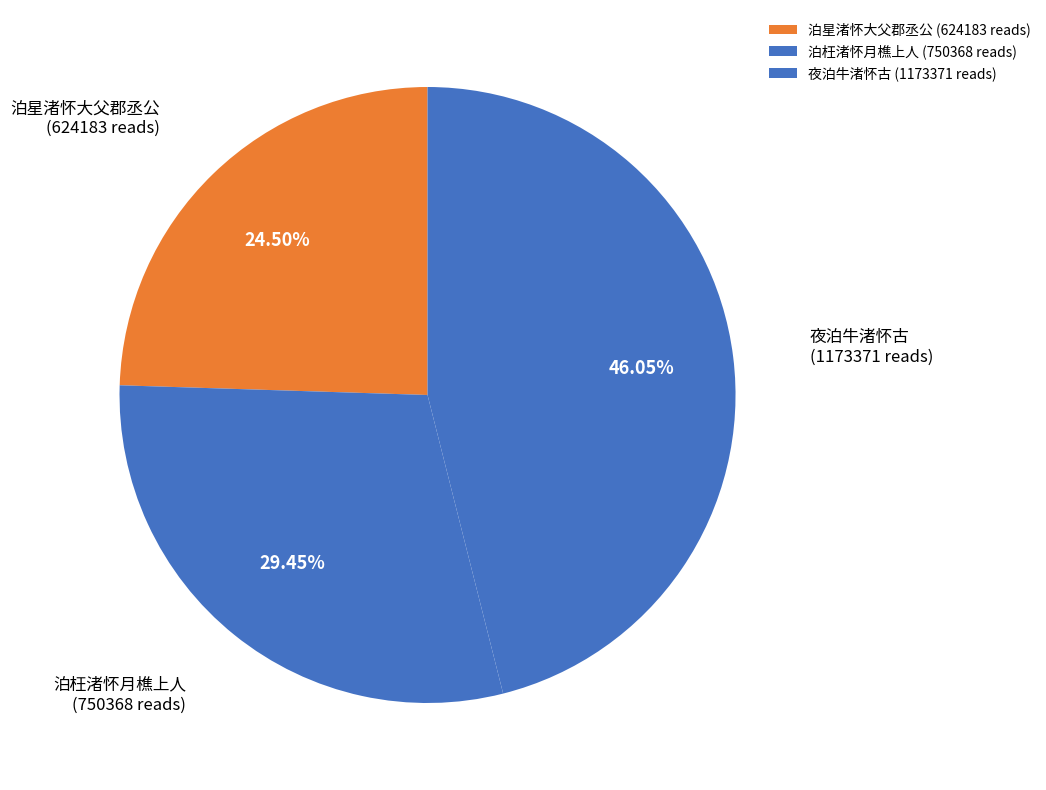

What is the ratio of the value at 泊枉渚怀月樵上人 (750368 reads) to the value at 夜泊牛渚怀古 (1173371 reads)?

0.6